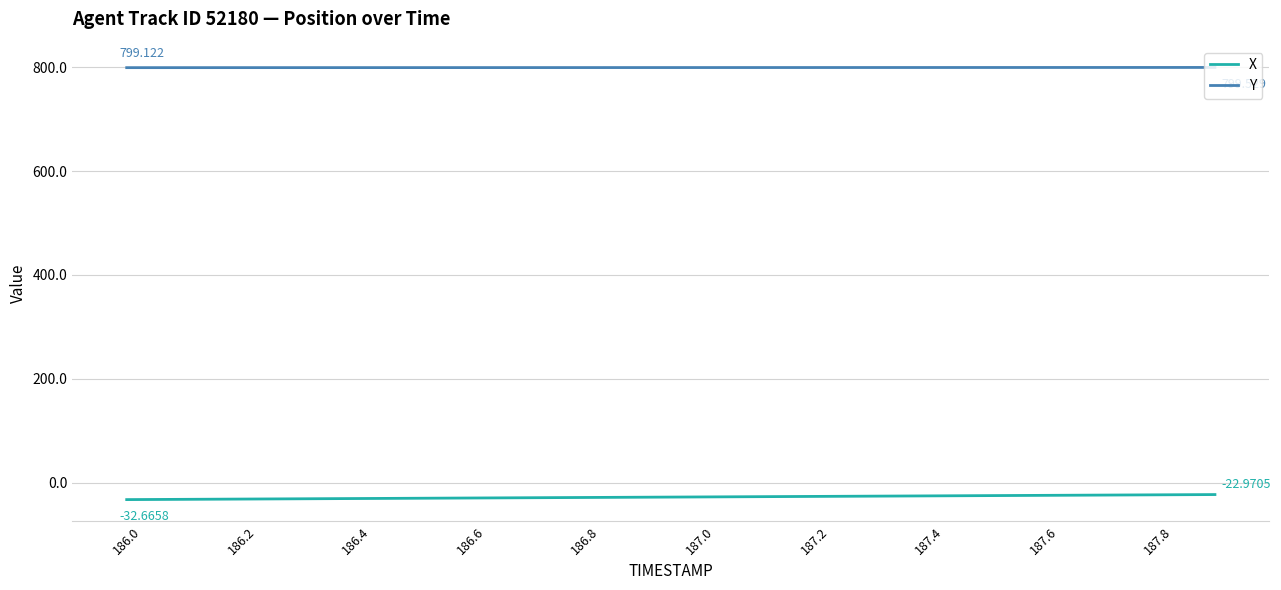

What is the lowest value of the X series?

-32.7